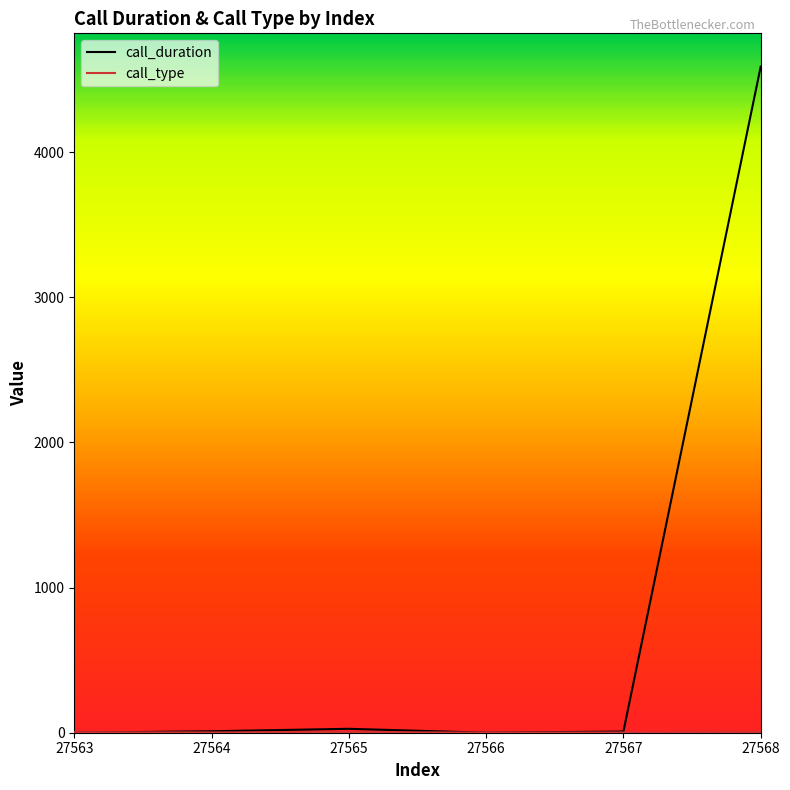

Which series has the largest range (max minus min)?

call_duration